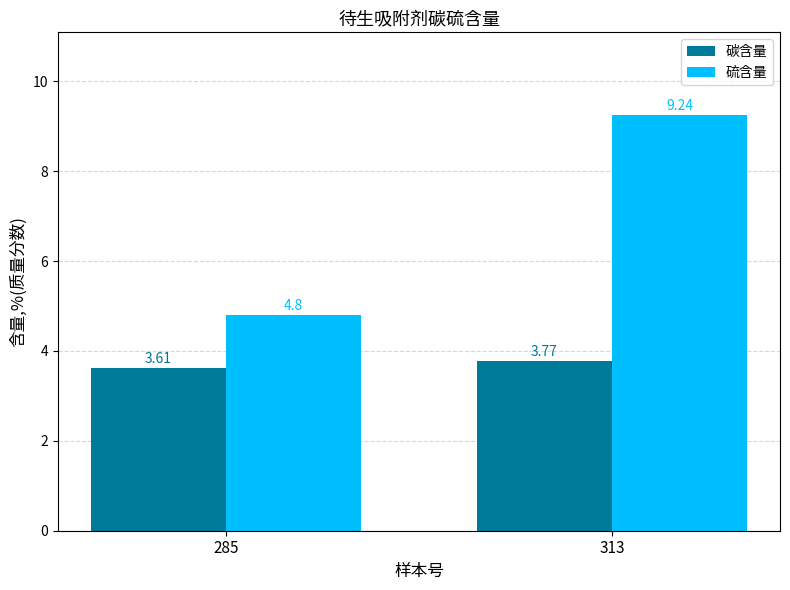

True or false: 碳含量 has a value of 2.1 at 313.

False